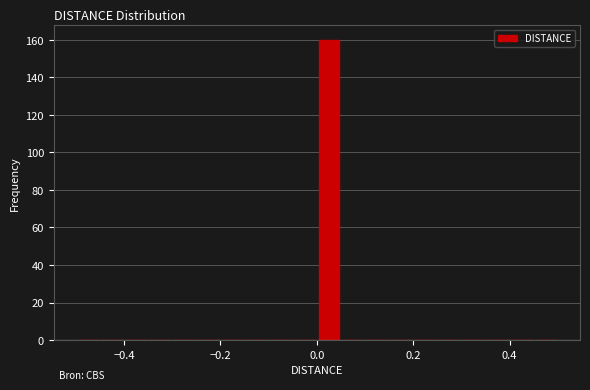

Read against the x-axis, roughly where is the centre of the tallest bar?

0.02